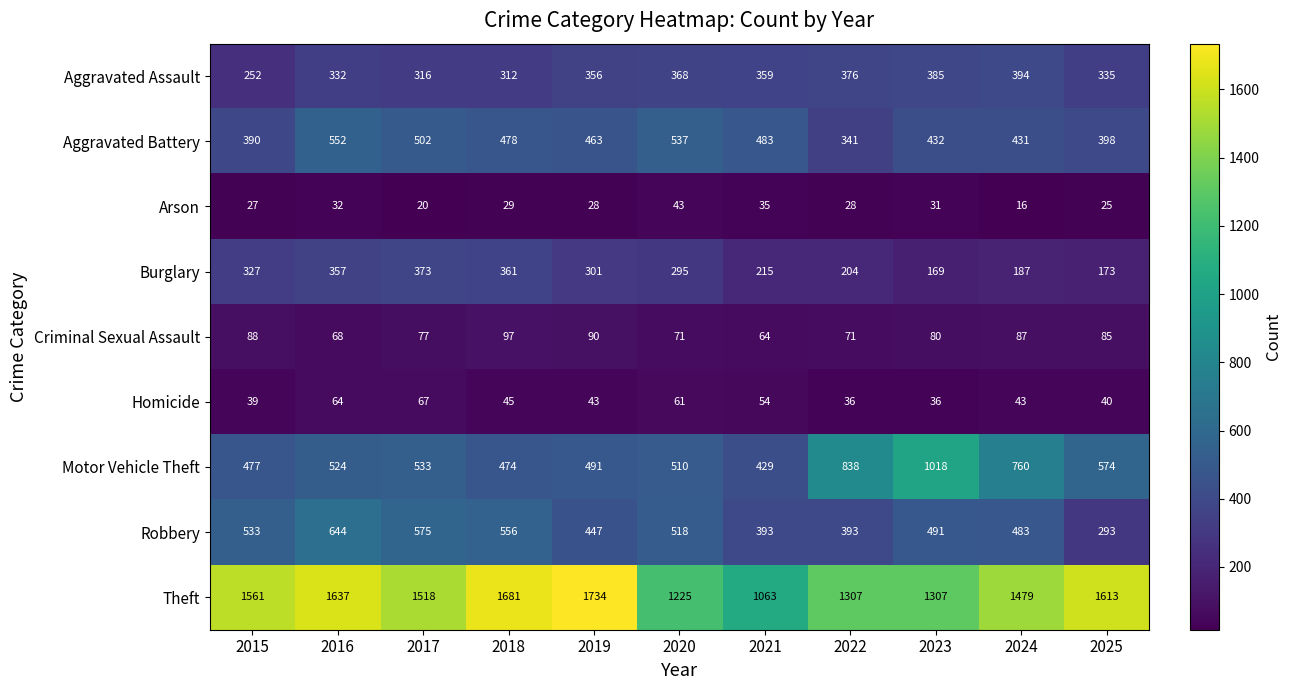

Rank the series by their maximum value, from lowest to highest.

Arson, Homicide, Criminal Sexual Assault, Burglary, Aggravated Assault, Aggravated Battery, Robbery, Motor Vehicle Theft, Theft